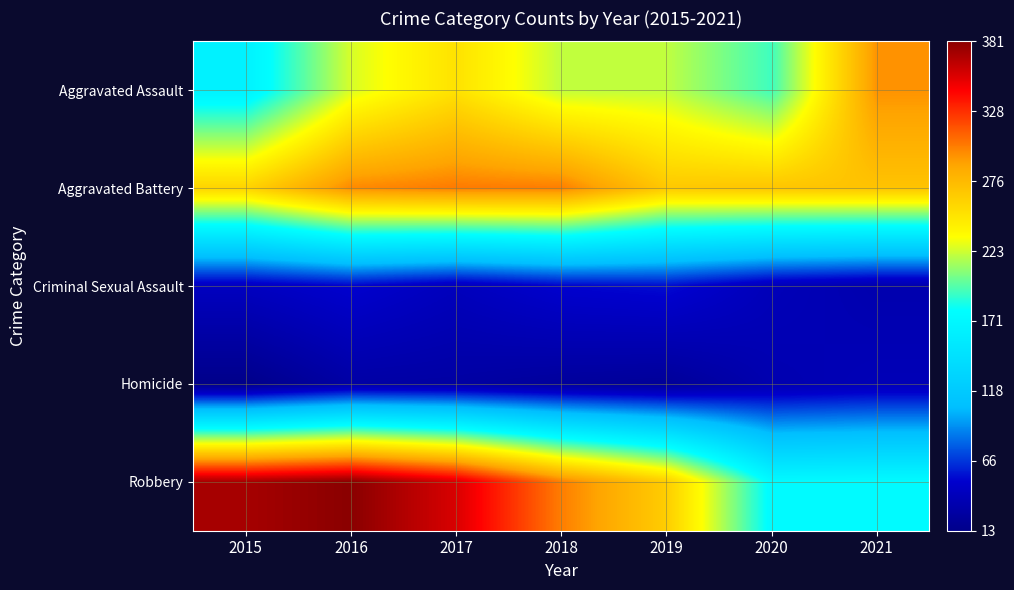

Between 2018 and 2020, which is larger?

2018